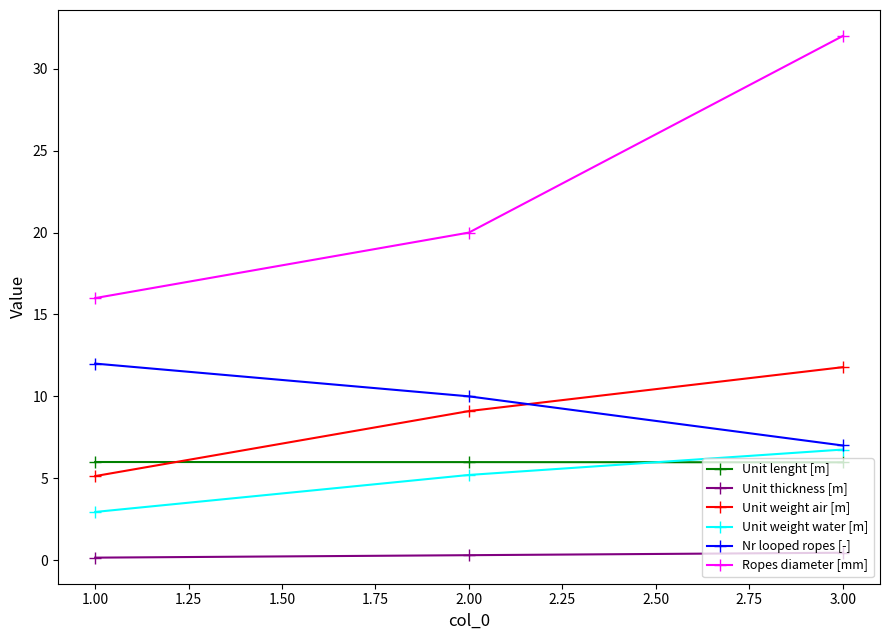

What is the maximum value for Unit thickness [m]?

0.5